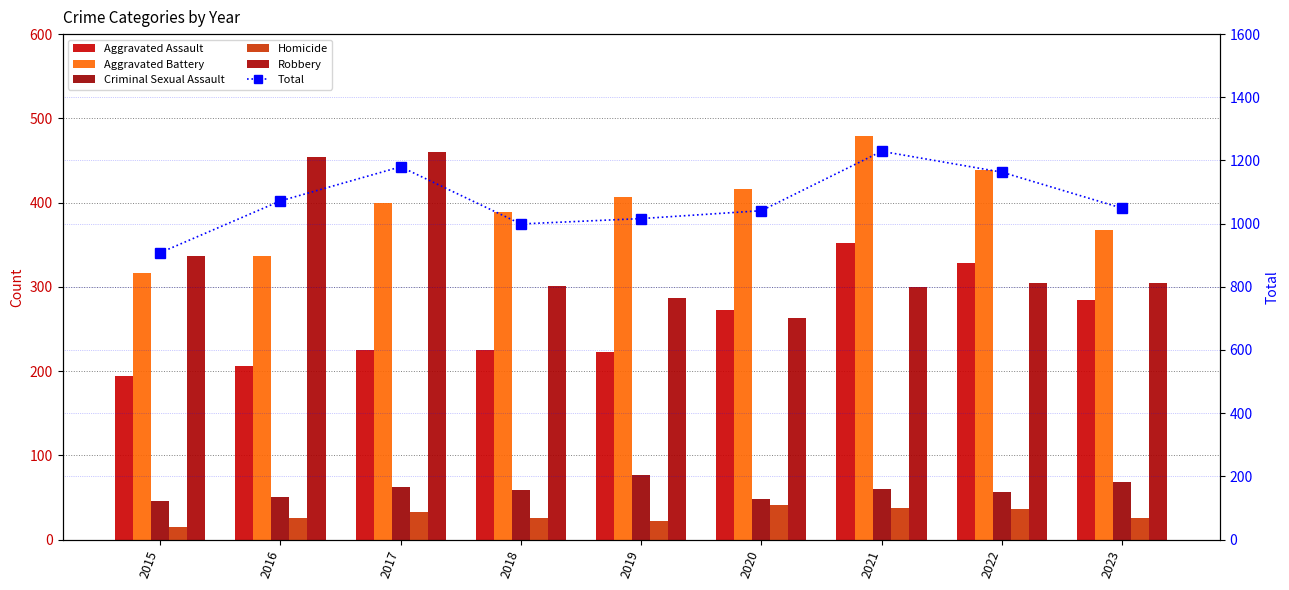

What is the sum of the Homicide values at 2017 and 2018?

58